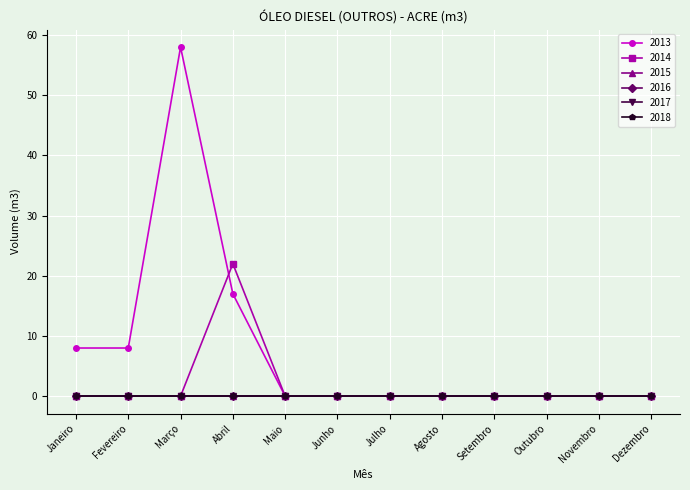

Does the chart display data point markers on the line(s)?

Yes